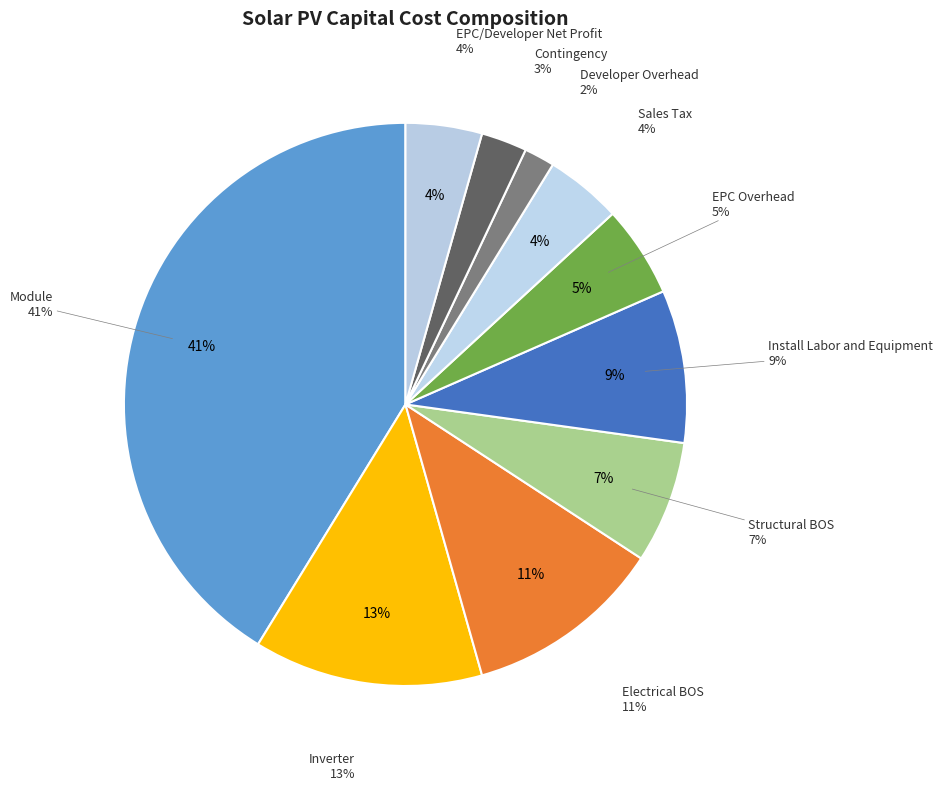

How many segments does this pie chart have?

10